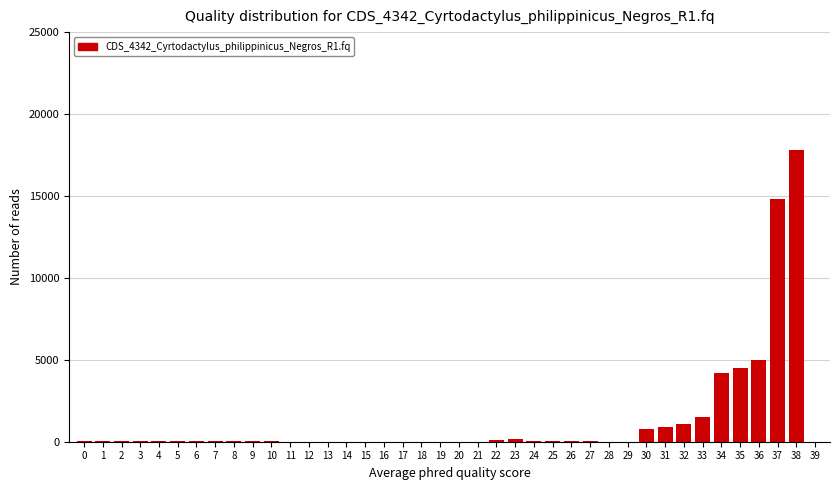

What is the sum of all values?

51337